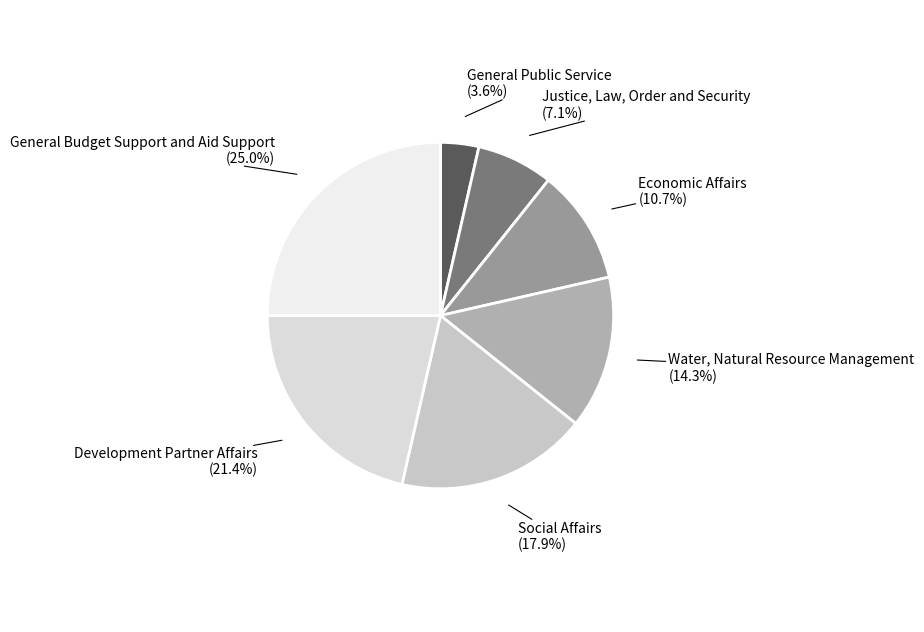

What percentage is the Water, Natural Resource Management slice, to the nearest percent?

14%